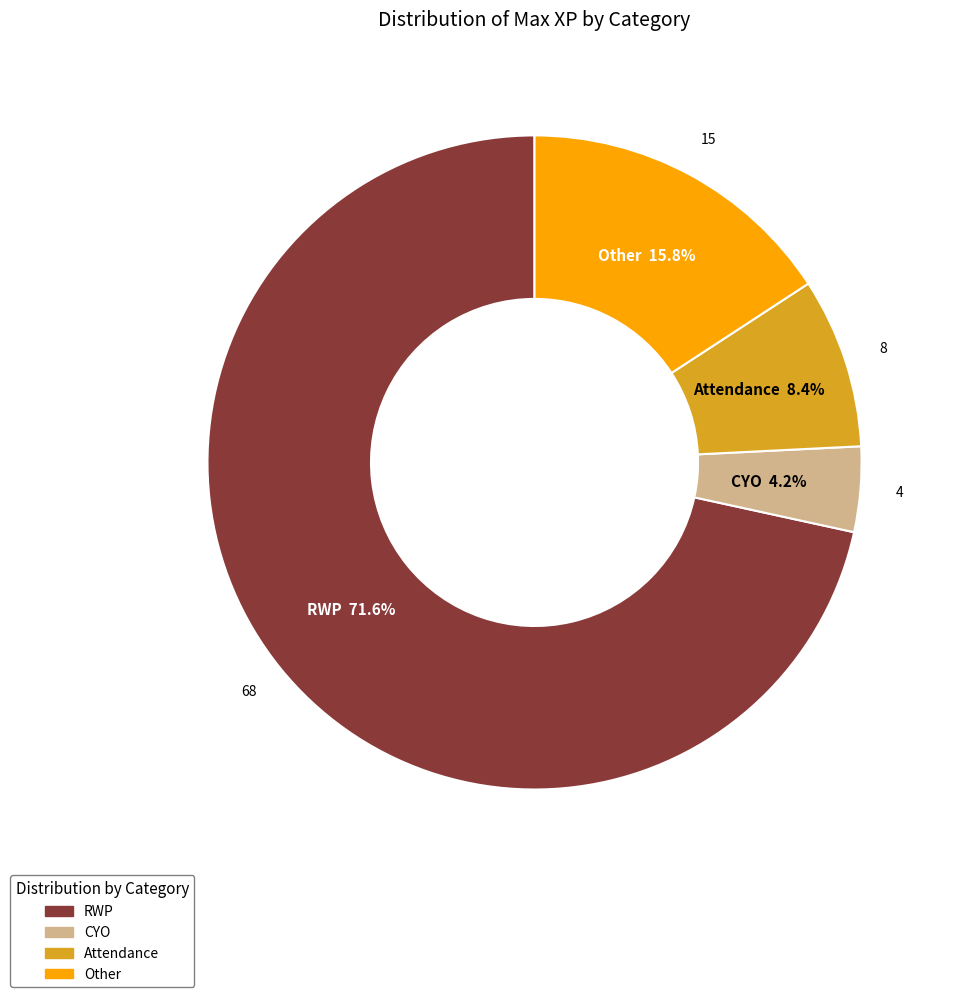

To the nearest percent, what is the difference between the CYO and RWP slice percentages?

67%